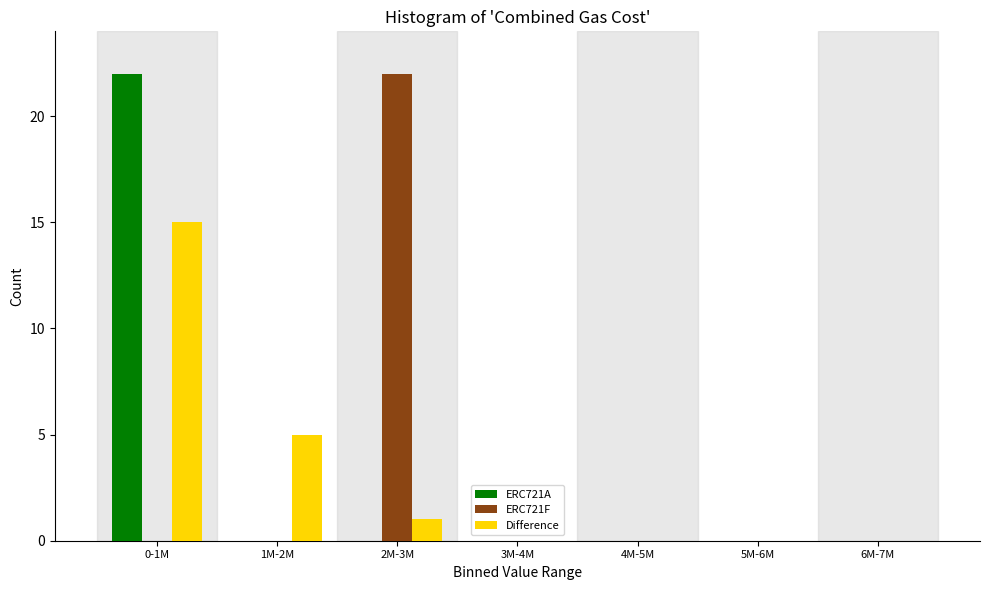

Reading left to right, extract all data points from this chart.

ERC721A: 0-1M=22	1M-2M=0	2M-3M=0	3M-4M=0	4M-5M=0	5M-6M=0	6M-7M=0
ERC721F: 0-1M=0	1M-2M=0	2M-3M=22	3M-4M=0	4M-5M=0	5M-6M=0	6M-7M=0
Difference: 0-1M=15	1M-2M=5	2M-3M=1	3M-4M=0	4M-5M=0	5M-6M=0	6M-7M=0